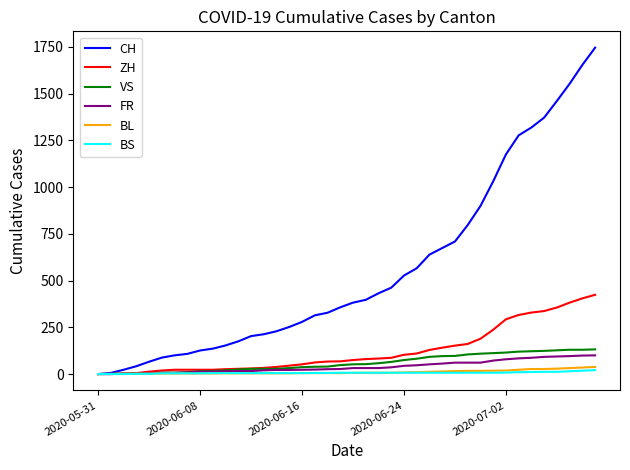

What is the average value of the BL series?

11